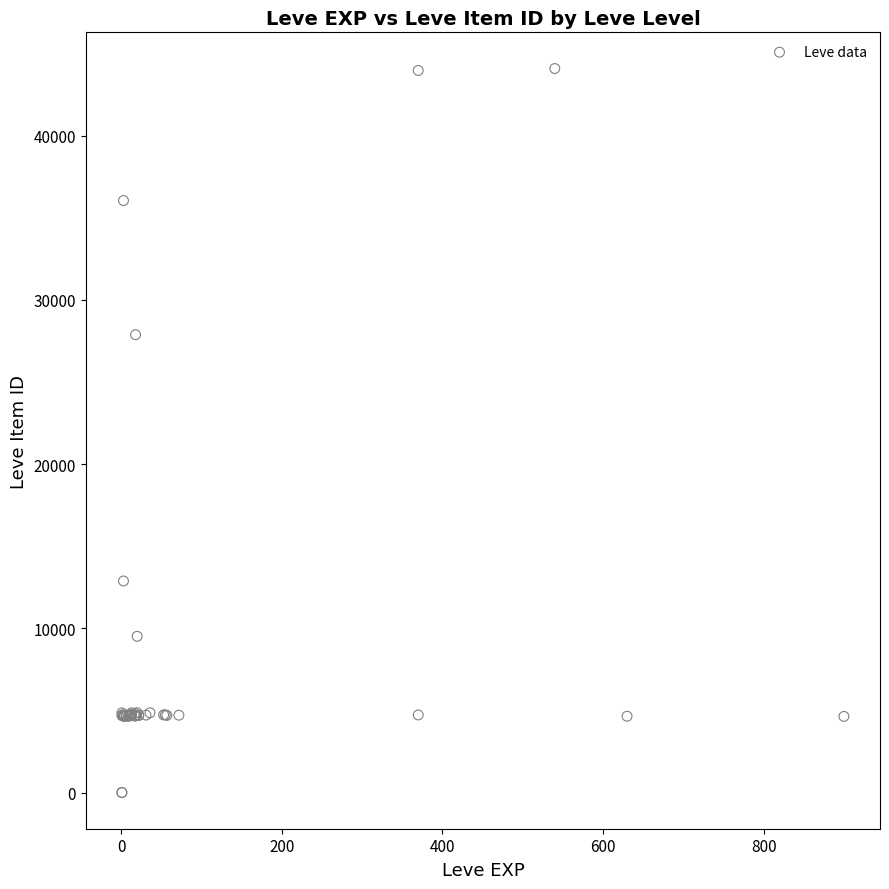

What Y value in the scatter plot is closest to 22048?

27884